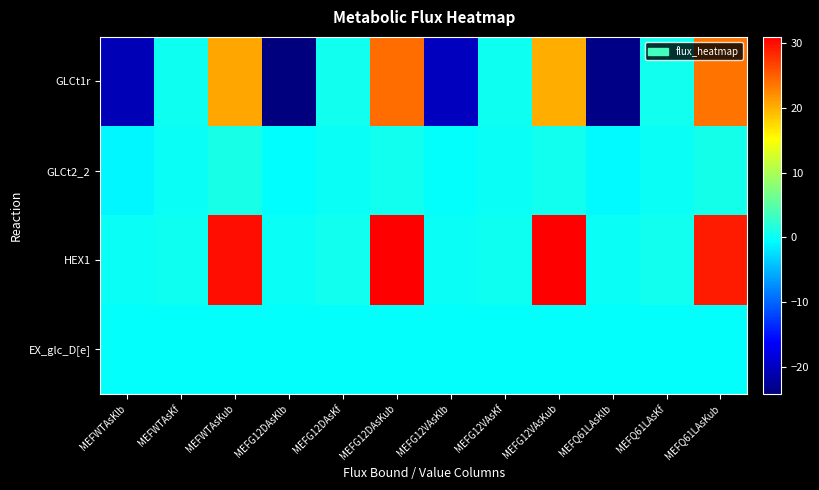

Reading left to right, transcribe all the data shown in this chart.

GLCt1r: MEFWTAsKlb=-20.5	MEFWTAsKf=0.3	MEFWTAsKub=20.5	MEFG12DAsKlb=-24.1	MEFG12DAsKf=0.4	MEFG12DAsKub=24.1	MEFG12VAsKlb=-20.2	MEFG12VAsKf=0.3	MEFG12VAsKub=20.2	MEFQ61LAsKlb=-23.7	MEFQ61LAsKf=0.4	MEFQ61LAsKub=23.7
GLCt2_2: MEFWTAsKlb=-1.0	MEFWTAsKf=-0.0	MEFWTAsKub=1.0	MEFG12DAsKlb=-0.6	MEFG12DAsKf=-0.0	MEFG12DAsKub=0.6	MEFG12VAsKlb=-0.4	MEFG12VAsKf=-0.0	MEFG12VAsKub=0.4	MEFQ61LAsKlb=-0.8	MEFQ61LAsKf=-0.0	MEFQ61LAsKub=0.8
HEX1: MEFWTAsKlb=0.0	MEFWTAsKf=0.3	MEFWTAsKub=30.1	MEFG12DAsKlb=0.0	MEFG12DAsKf=0.4	MEFG12DAsKub=30.9	MEFG12VAsKlb=0.0	MEFG12VAsKf=0.3	MEFG12VAsKub=31.0	MEFQ61LAsKlb=0.0	MEFQ61LAsKf=0.4	MEFQ61LAsKub=29.1
EX_glc_D[e]: MEFWTAsKlb=-0.3	MEFWTAsKf=-0.3	MEFWTAsKub=-0.3	MEFG12DAsKlb=-0.4	MEFG12DAsKf=-0.4	MEFG12DAsKub=-0.4	MEFG12VAsKlb=-0.3	MEFG12VAsKf=-0.3	MEFG12VAsKub=-0.3	MEFQ61LAsKlb=-0.4	MEFQ61LAsKf=-0.4	MEFQ61LAsKub=-0.4